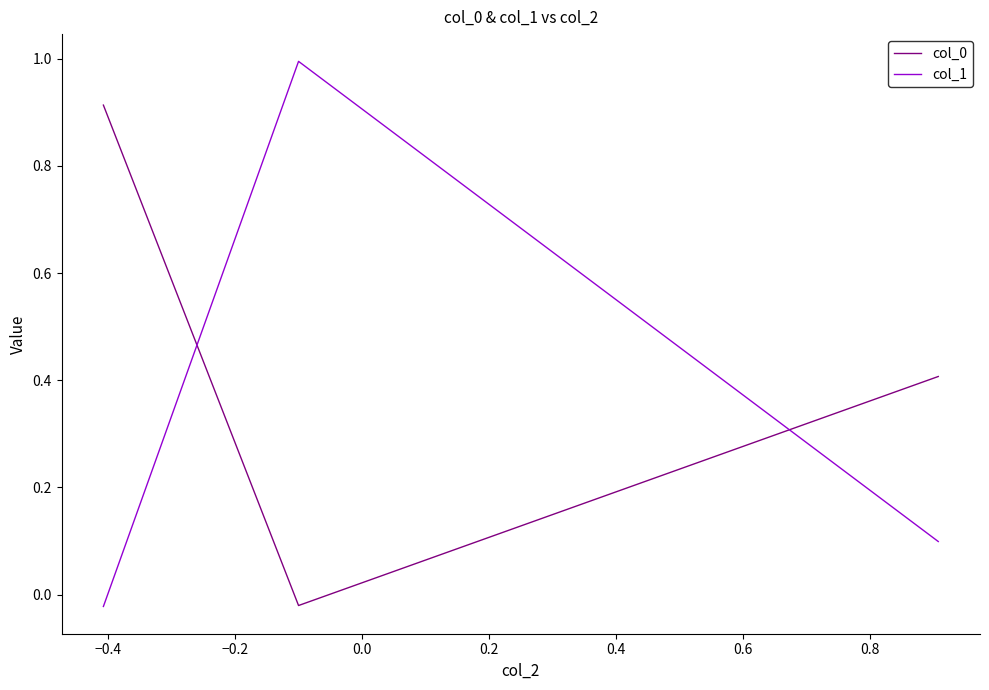

How many series are shown in this chart?

2